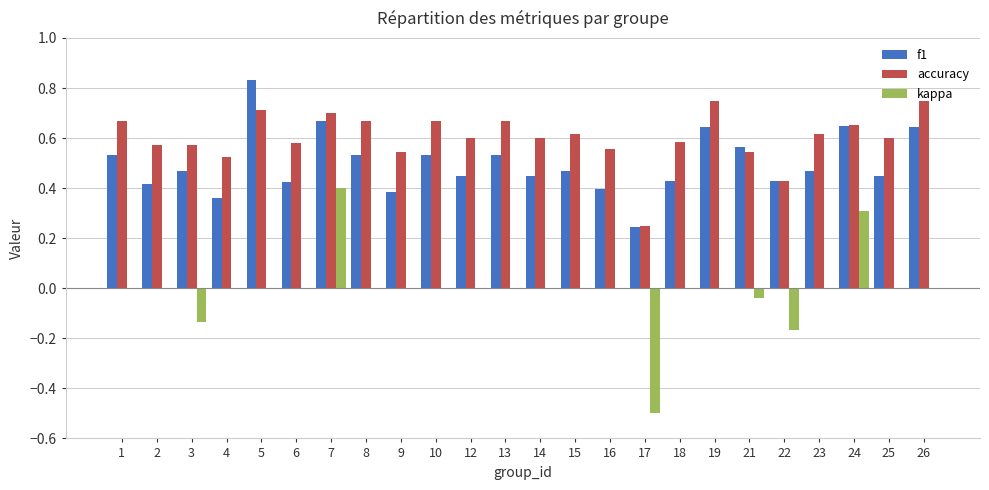

What is the sum of the kappa values at 12 and 17?

-0.5